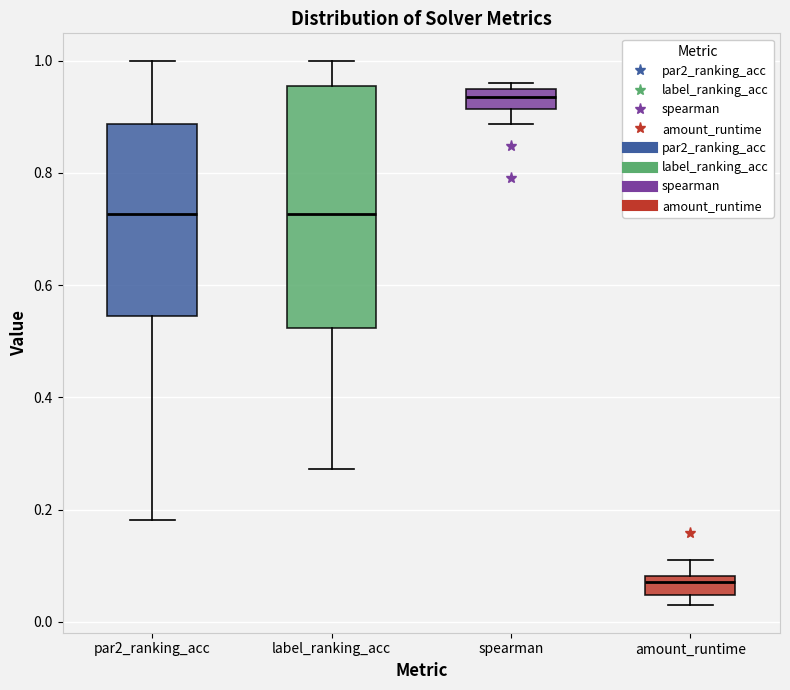

Reading left to right, read every box against the y-axis: the position of its median line, the range the box covers, and the ends of its whiskers. The values are not printed on the chart, so give them approximately, as read against the axis.

par2_ranking_acc: median 0.72, box 0.54 to 0.88, whiskers 0.18 to 1.00
label_ranking_acc: median 0.72, box 0.52 to 0.96, whiskers 0.28 to 1.00
spearman: median 0.94 (inside the box), box 0.92 to 0.94, whiskers 0.88 to 0.96
amount_runtime: median 0.08 (just below the box's upper edge), box 0.04 to 0.08, whiskers 0.02 to 0.10